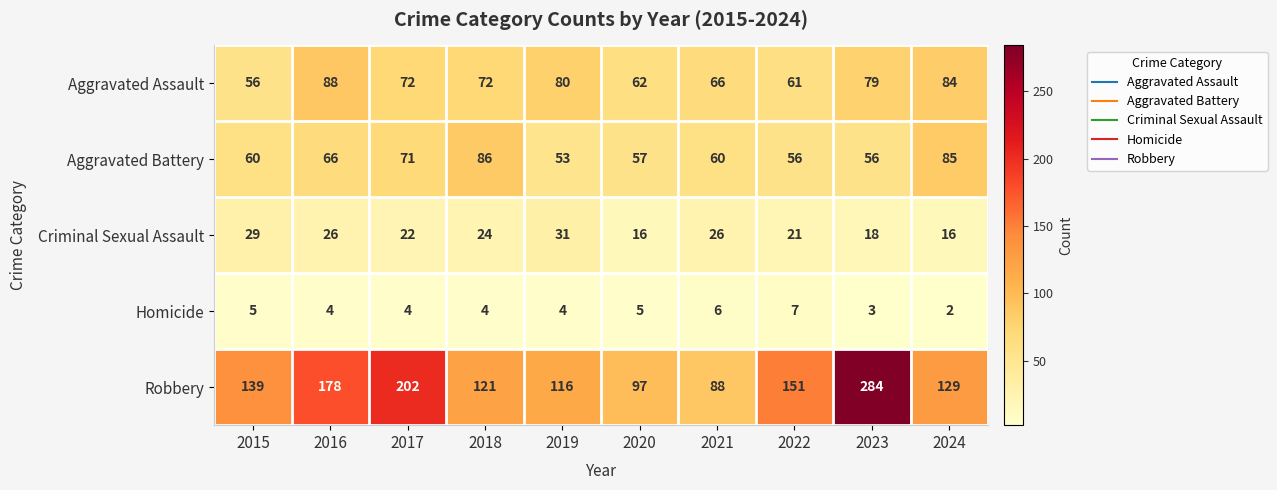

What is the difference between the Robbery values at 2017 and 2018?

81